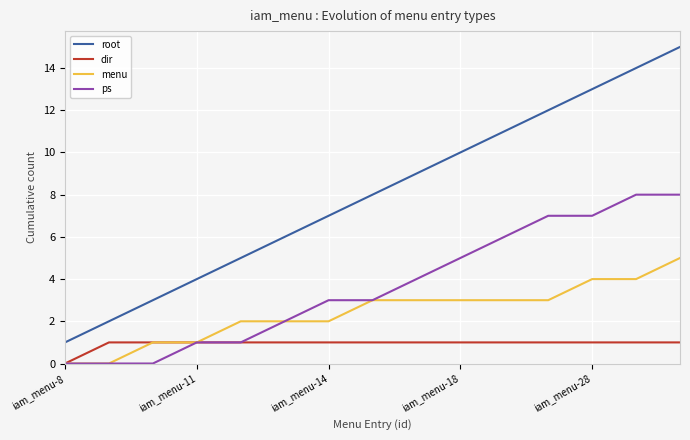

What are all the series names shown in the legend?

root, dir, menu, ps